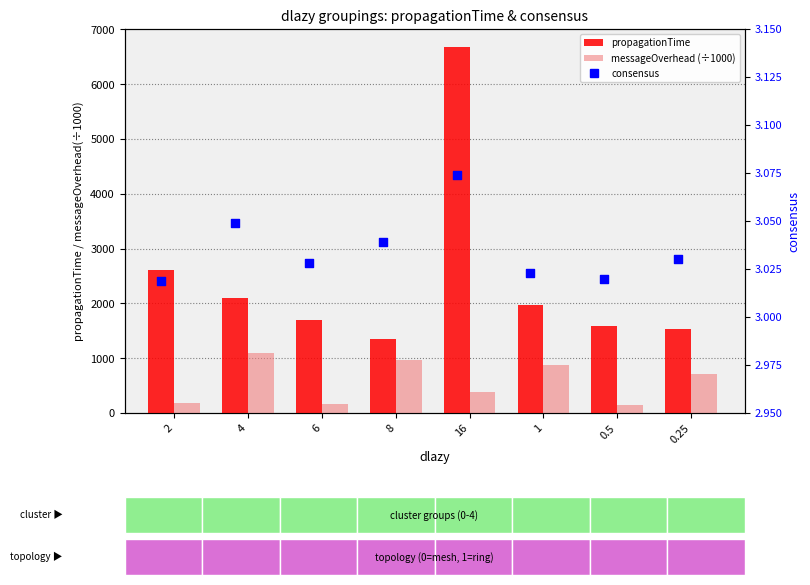

Which series has the largest total across all categories?

propagationTime